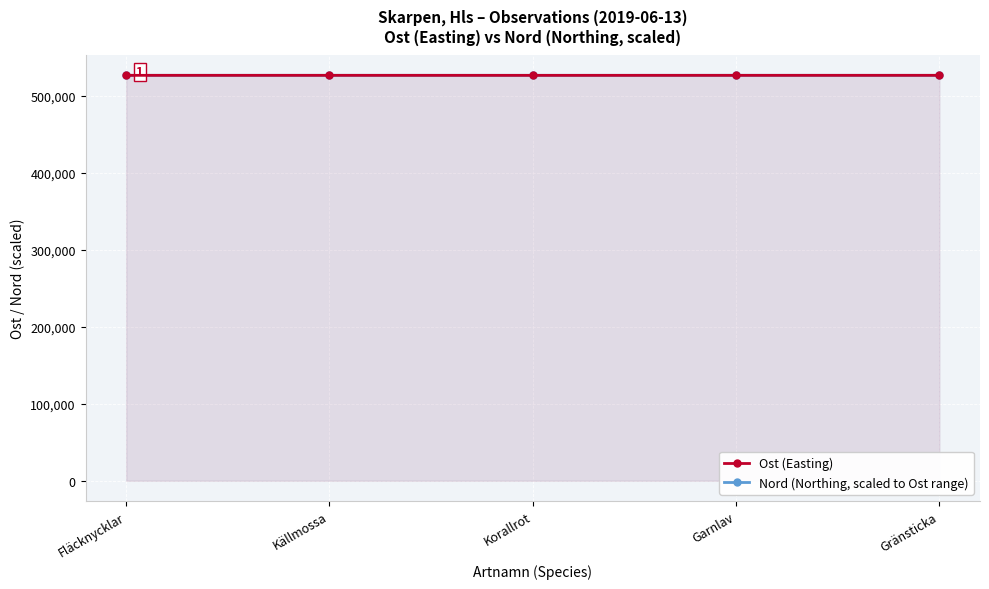

At which label is Ost (Easting) closest to 526643?

Garnlav